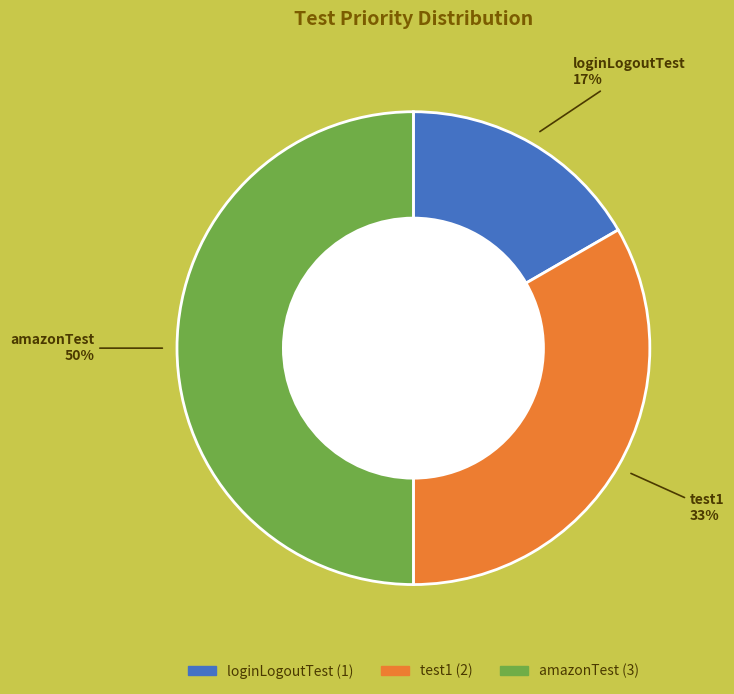

Is loginLogoutTest the majority of the pie?

No